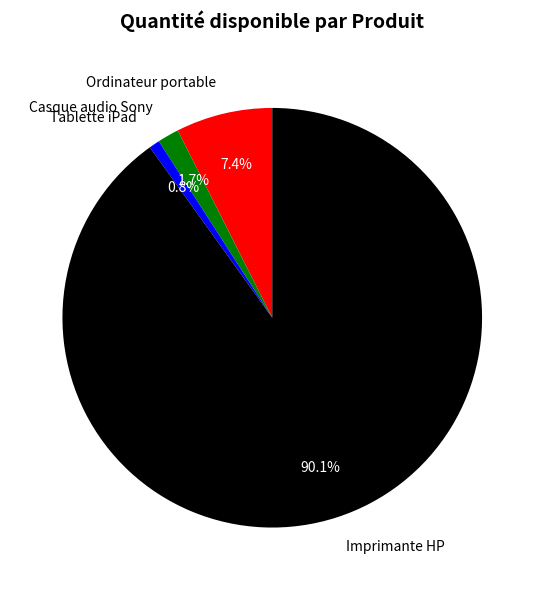

The Casque audio Sony slice represents 2% of the pie. True or false?

True